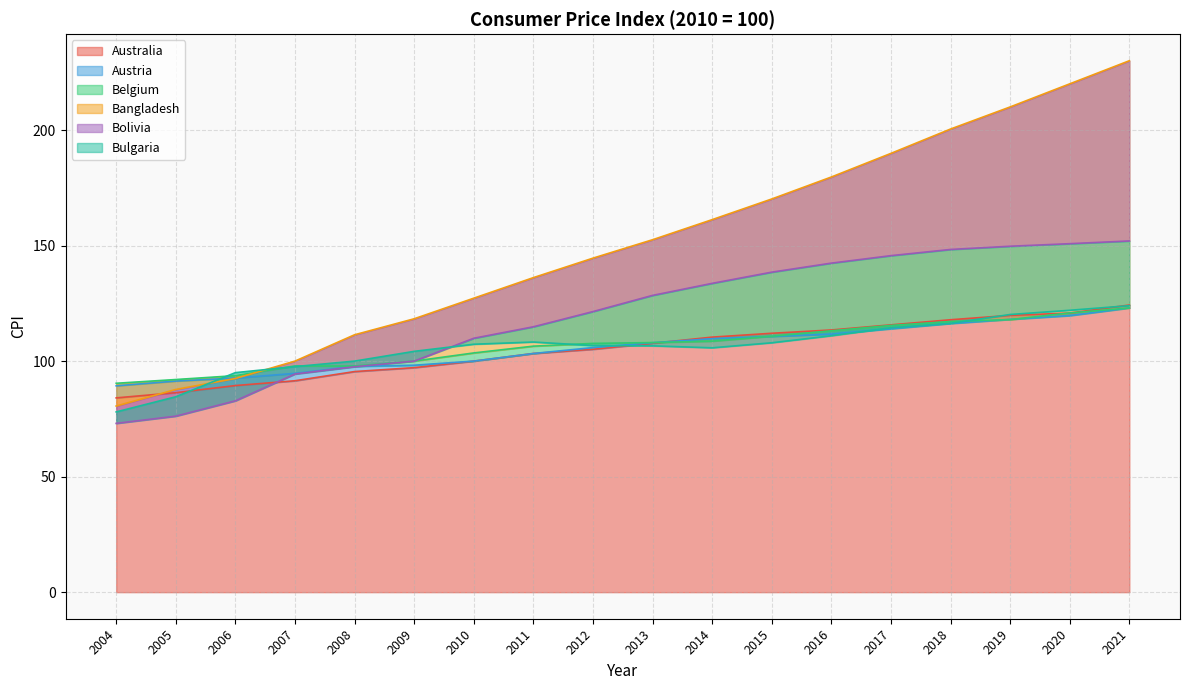

Rank the series by their maximum value, from lowest to highest.

Austria, Belgium, Bulgaria, Australia, Bolivia, Bangladesh